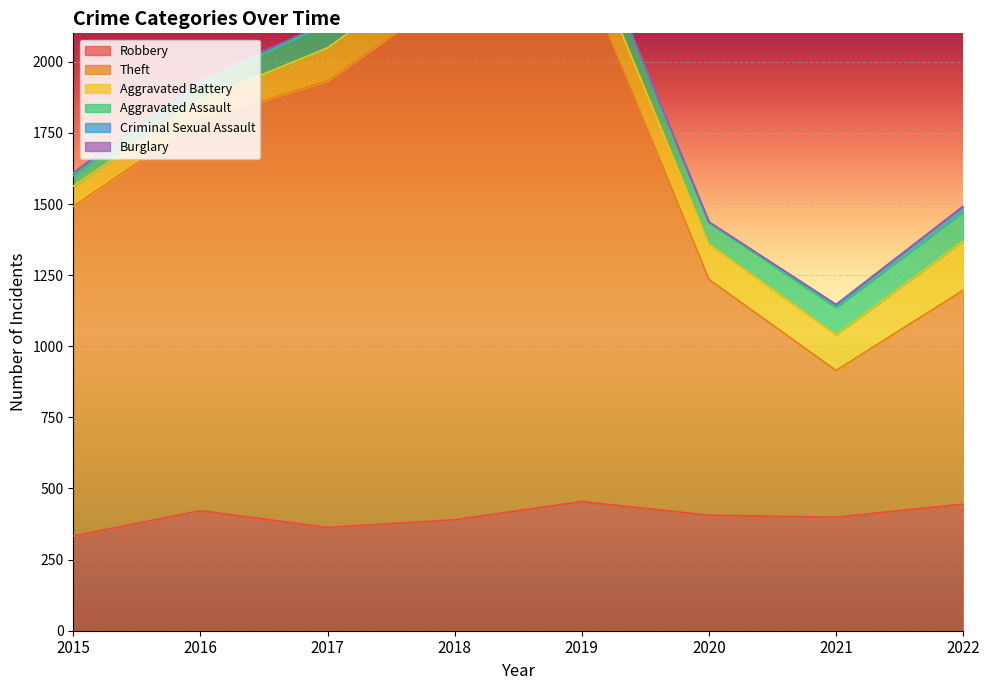

Which series has the largest total across all categories?

Theft